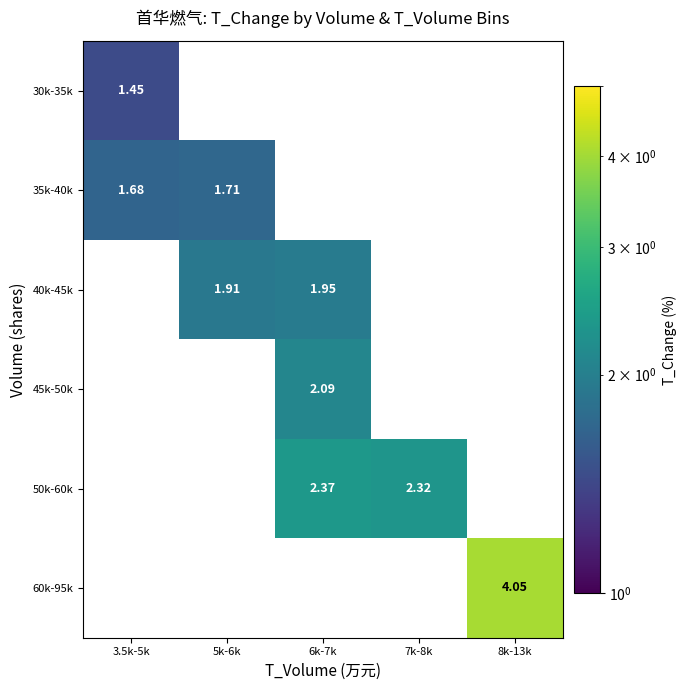

What is the minimum value shown in the chart?

1.4